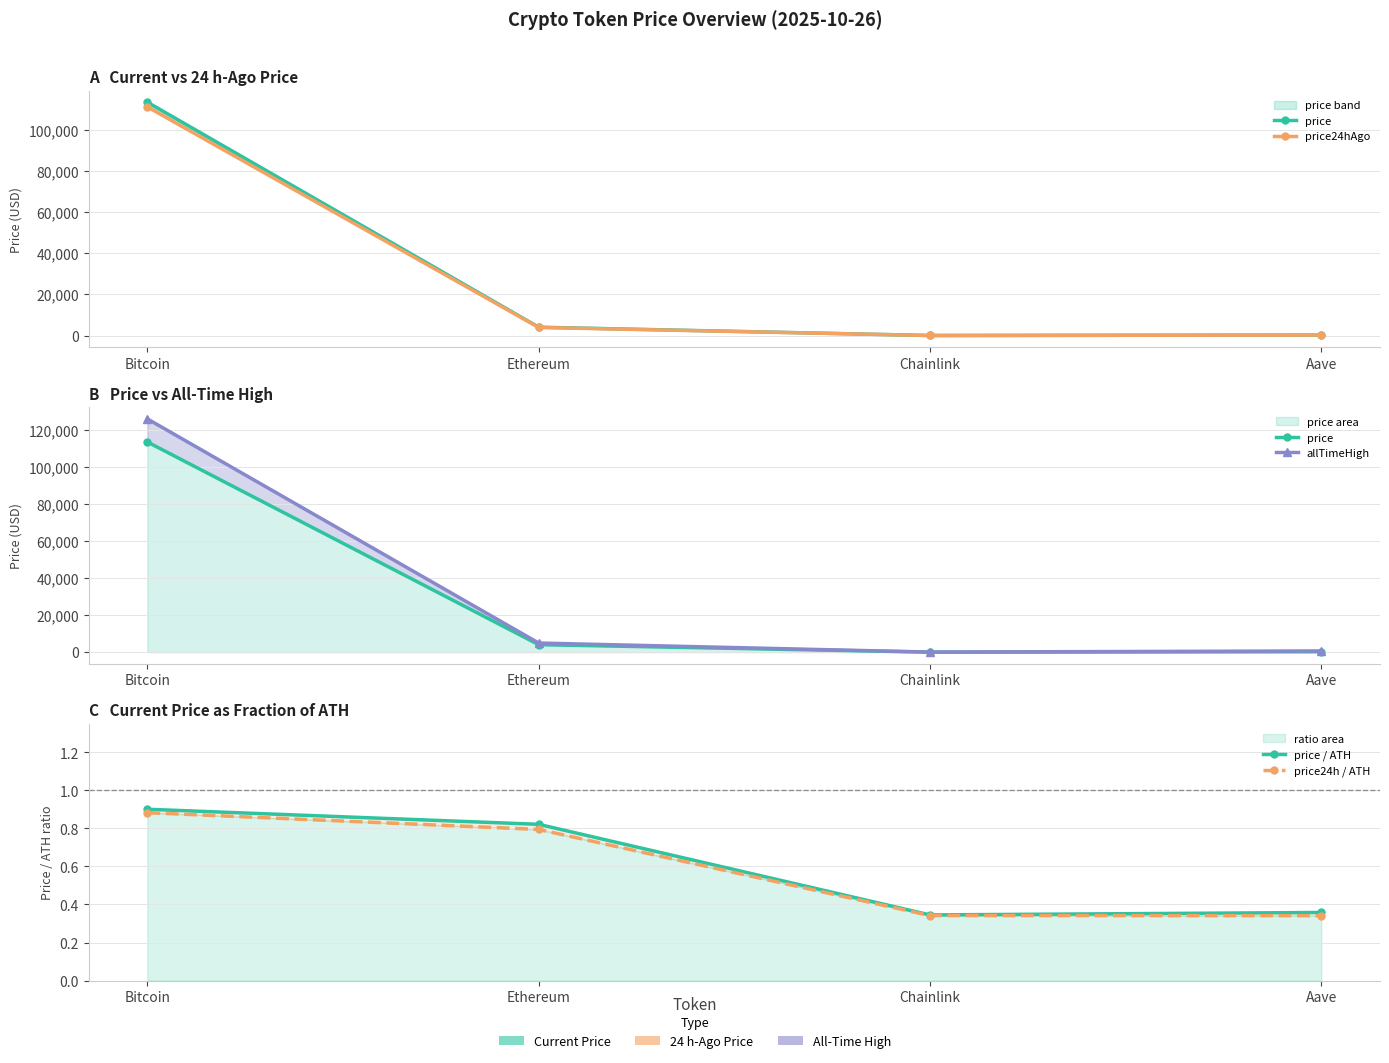

True or false: price24h / ATH has more than 1 interior local peaks.

False